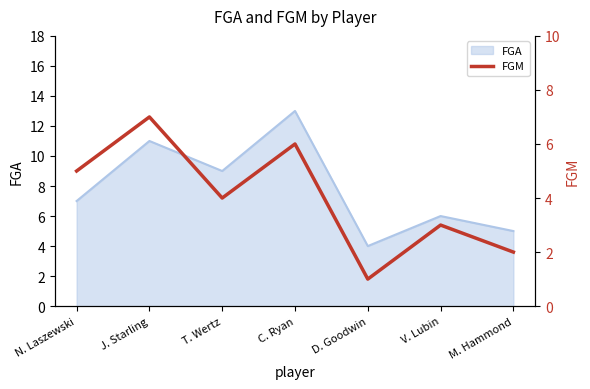

True or false: the data has more than 1 interior local peaks.

True